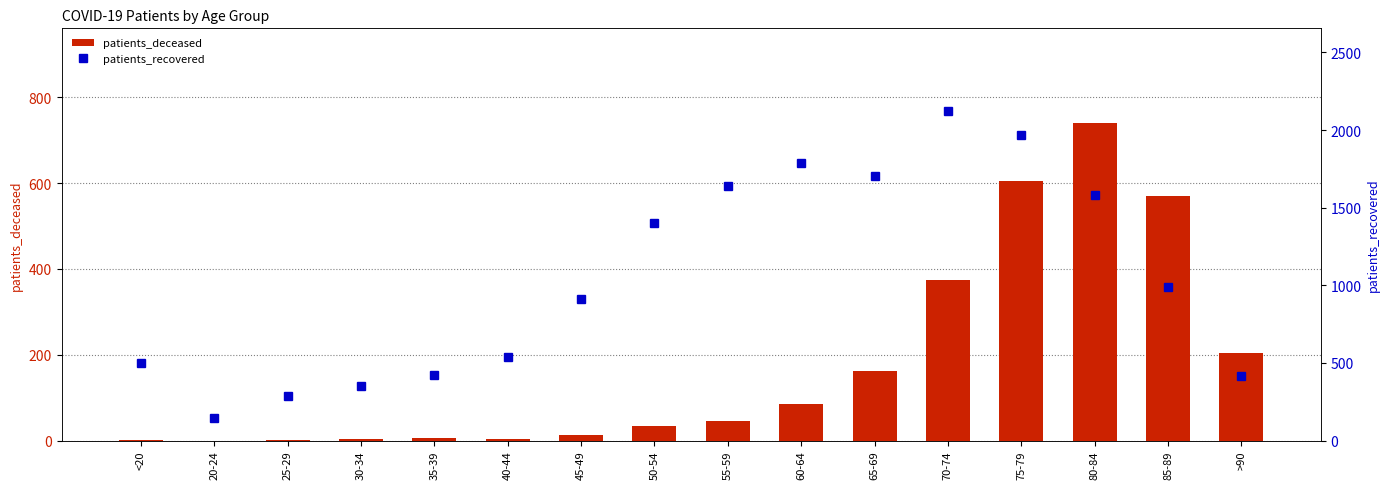

Between 50-54 and 85-89, which is larger?

85-89